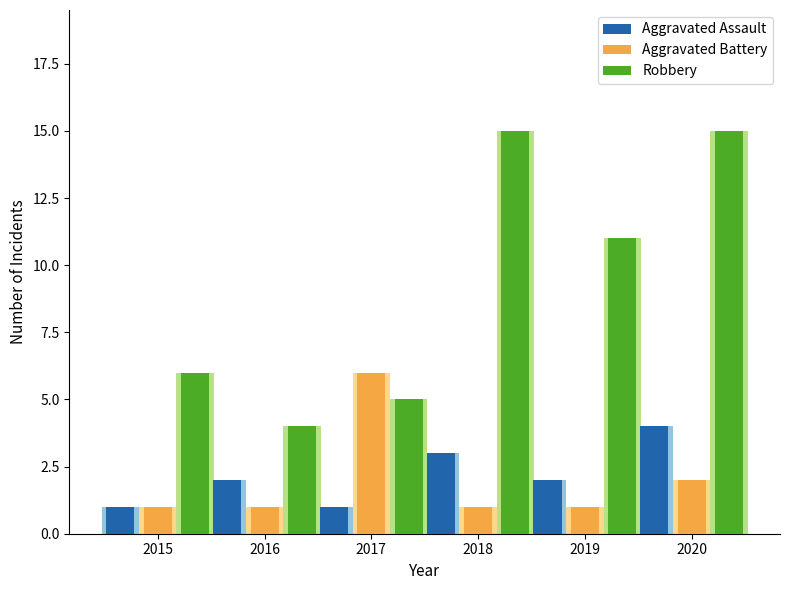

What is the sum of all Aggravated Battery values?

12